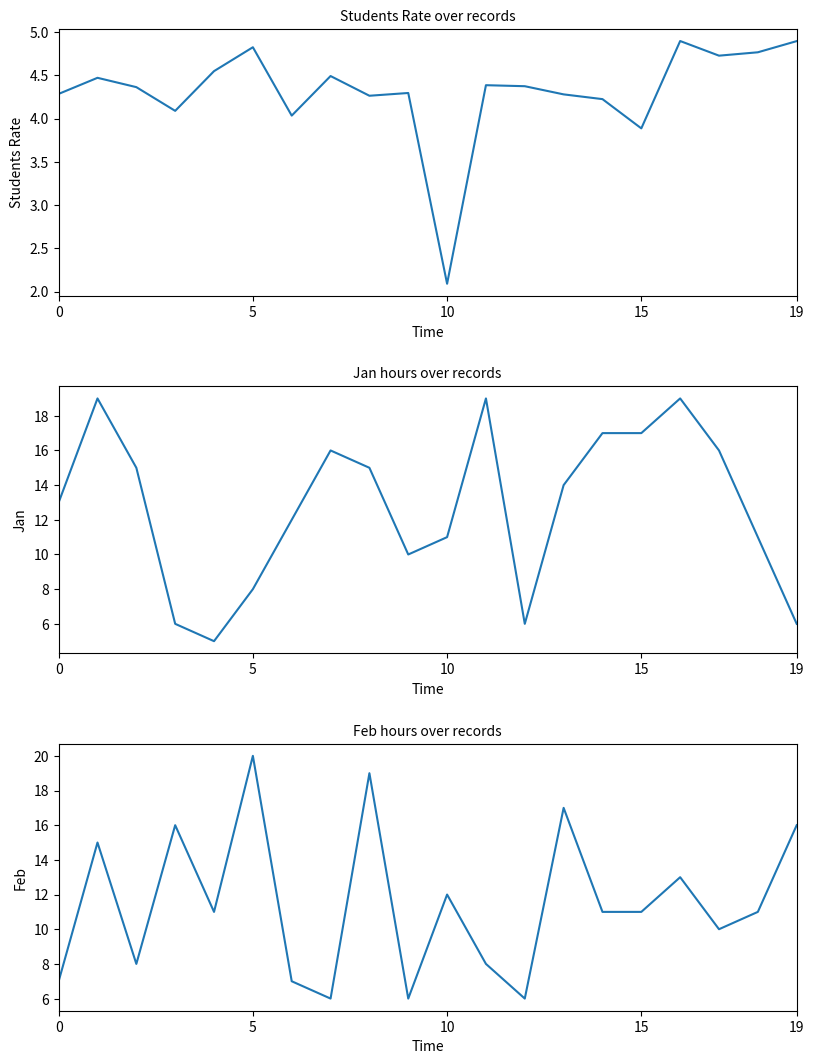

How many lines are shown in the chart?

3